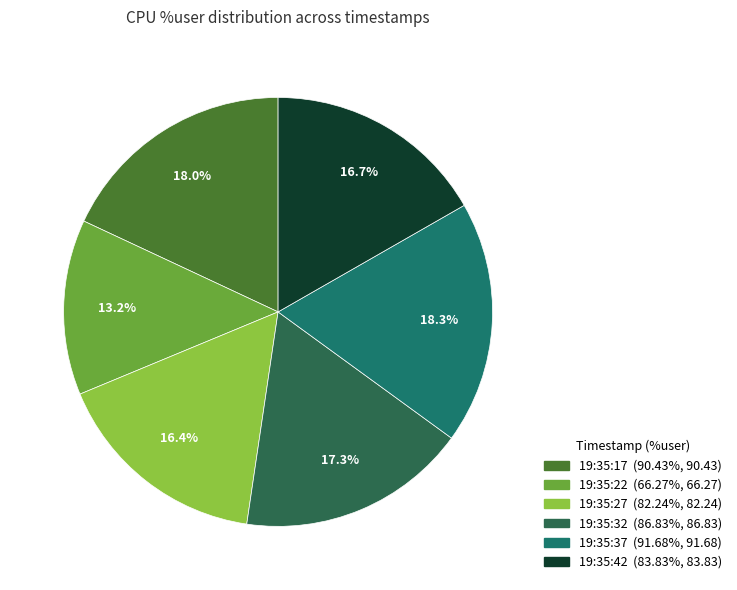

To the nearest percent, what is the difference between the 19:35:37 and 19:35:22 slice percentages?

5%